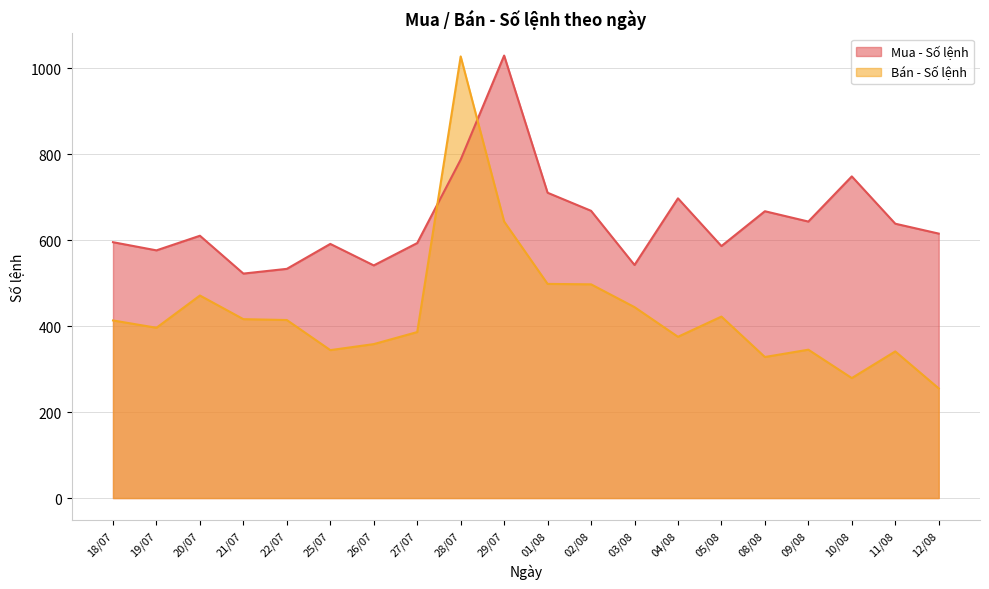

What is the maximum value shown in the chart?

1029